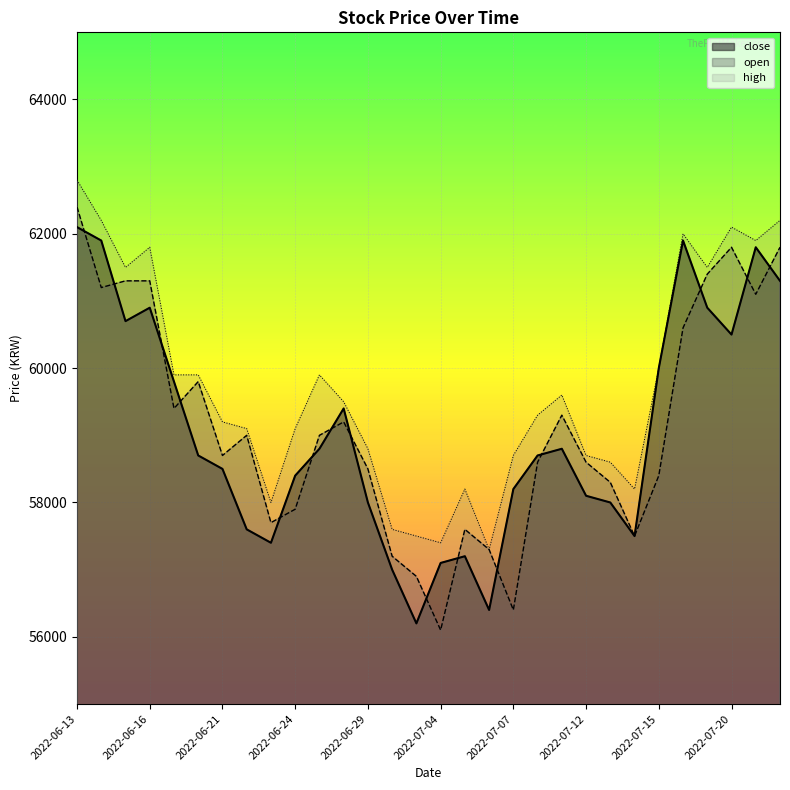

True or false: open and high intersect in this chart.

False